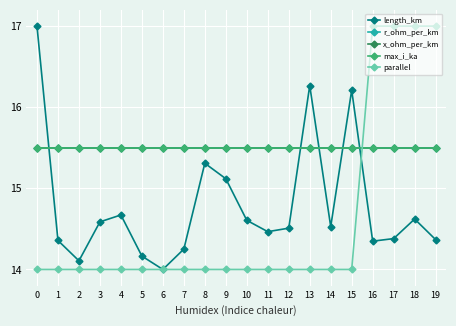

Rank the series at 13 from lowest to highest value.

parallel, r_ohm_per_km, x_ohm_per_km, max_i_ka, length_km